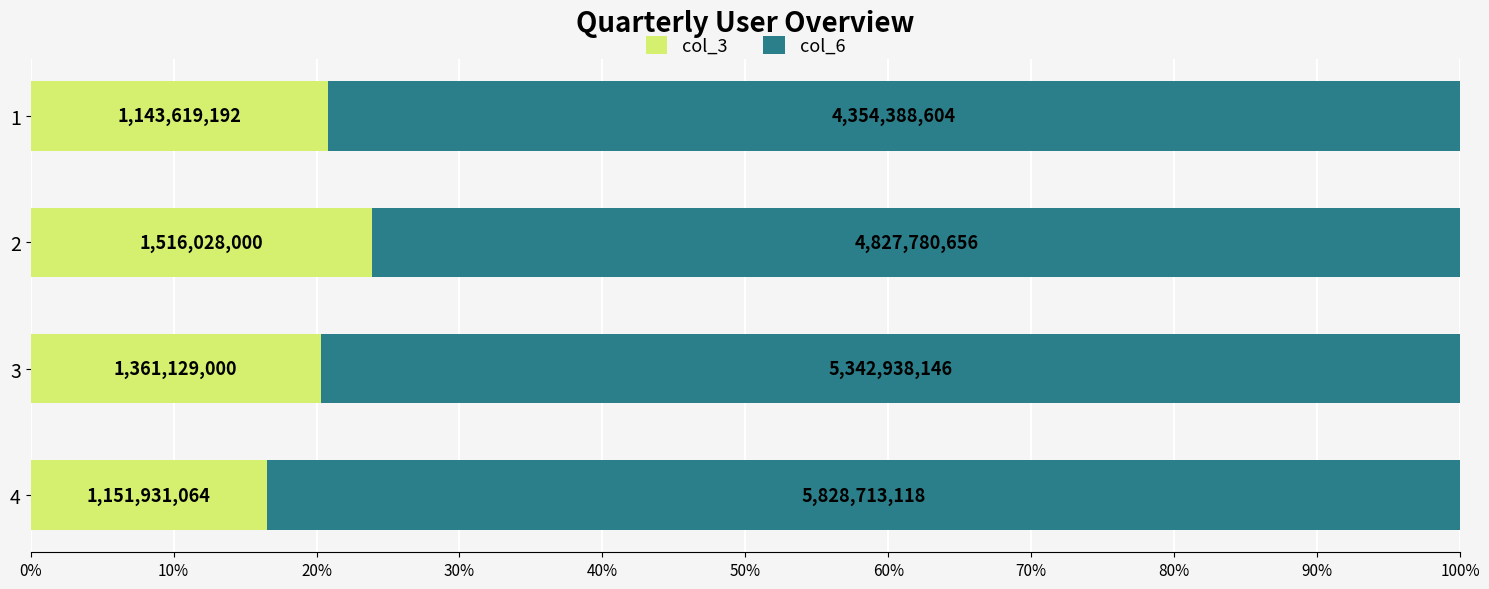

What are all the series names shown in the legend?

col_3, col_6